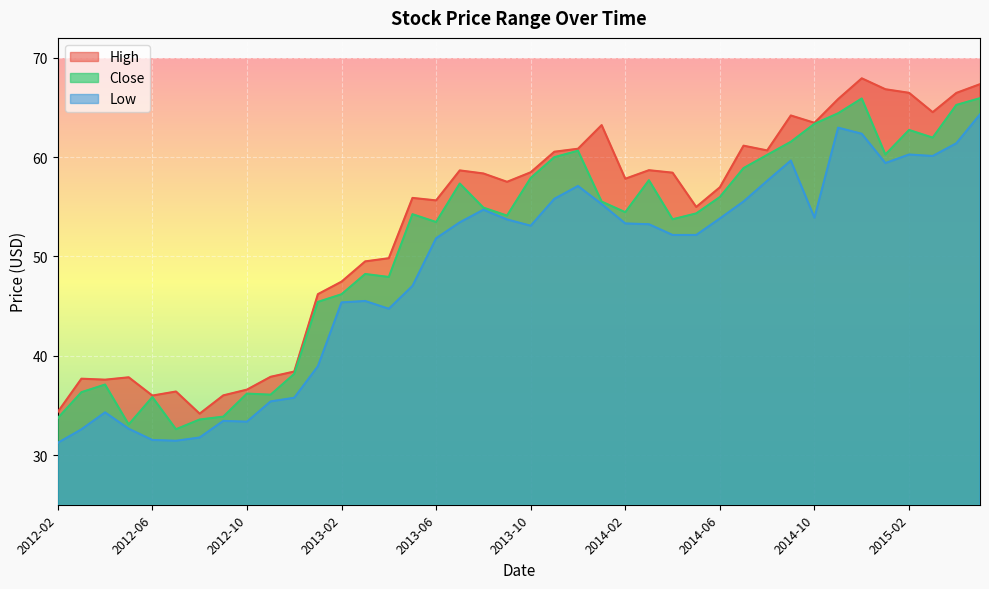

Which series has the largest range (max minus min)?

High